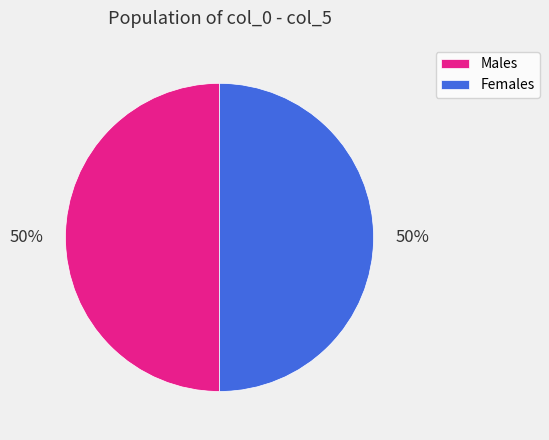

What percentage is the Females slice, to the nearest percent?

50%